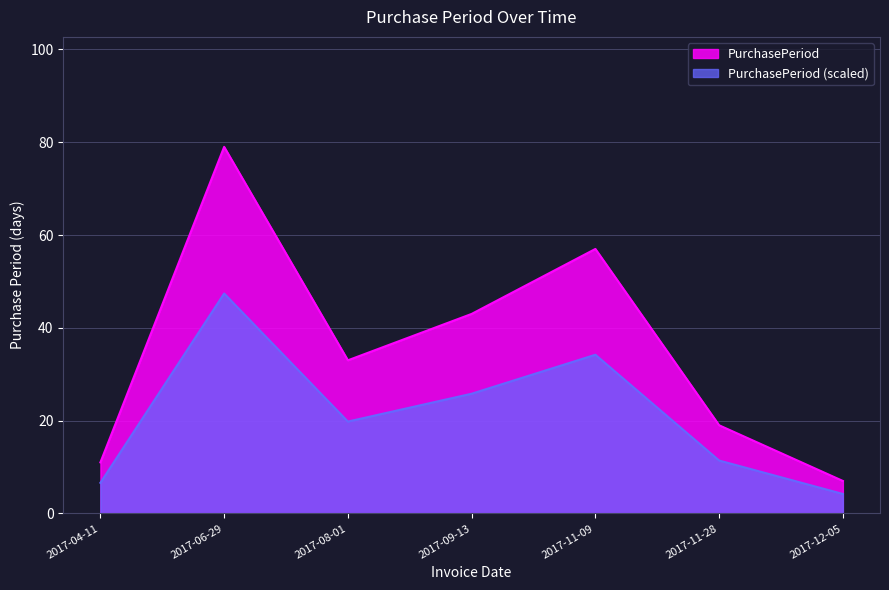

What position from the left is 2017-04-11?

1